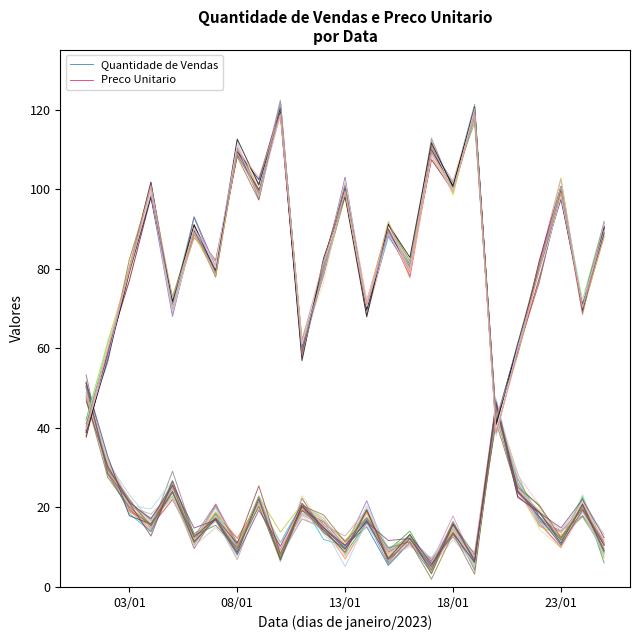

The value of Quantidade de Vendas at 18/01 is 15.5. True or false?

True